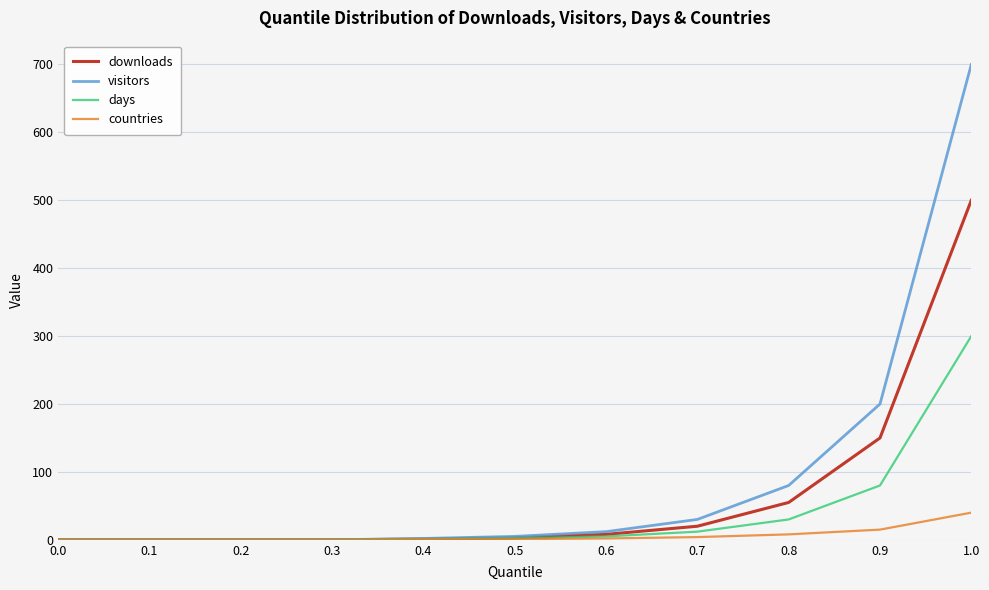

Does the chart have visible grid lines?

Yes